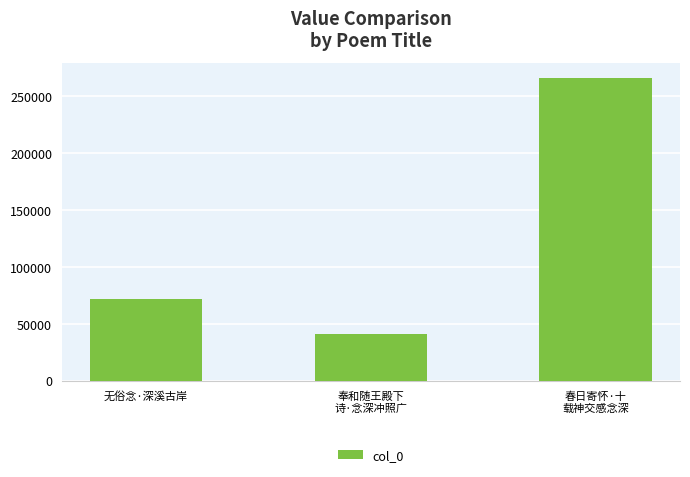

Between 春日寄怀·十
载神交感念深 and 奉和随王殿下
诗·念深冲照广, which is larger?

春日寄怀·十
载神交感念深